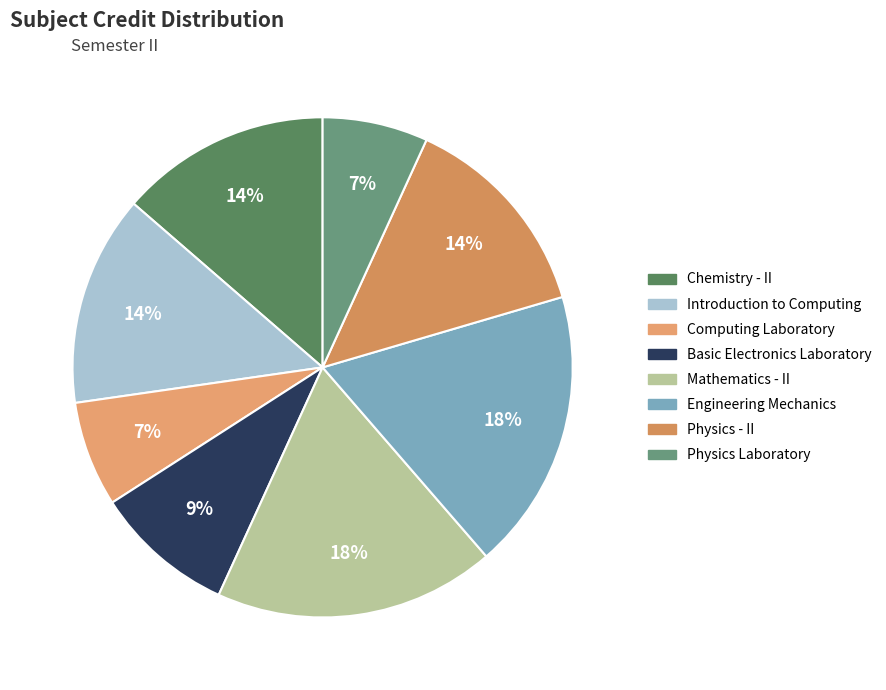

How many slices are in this pie chart?

8